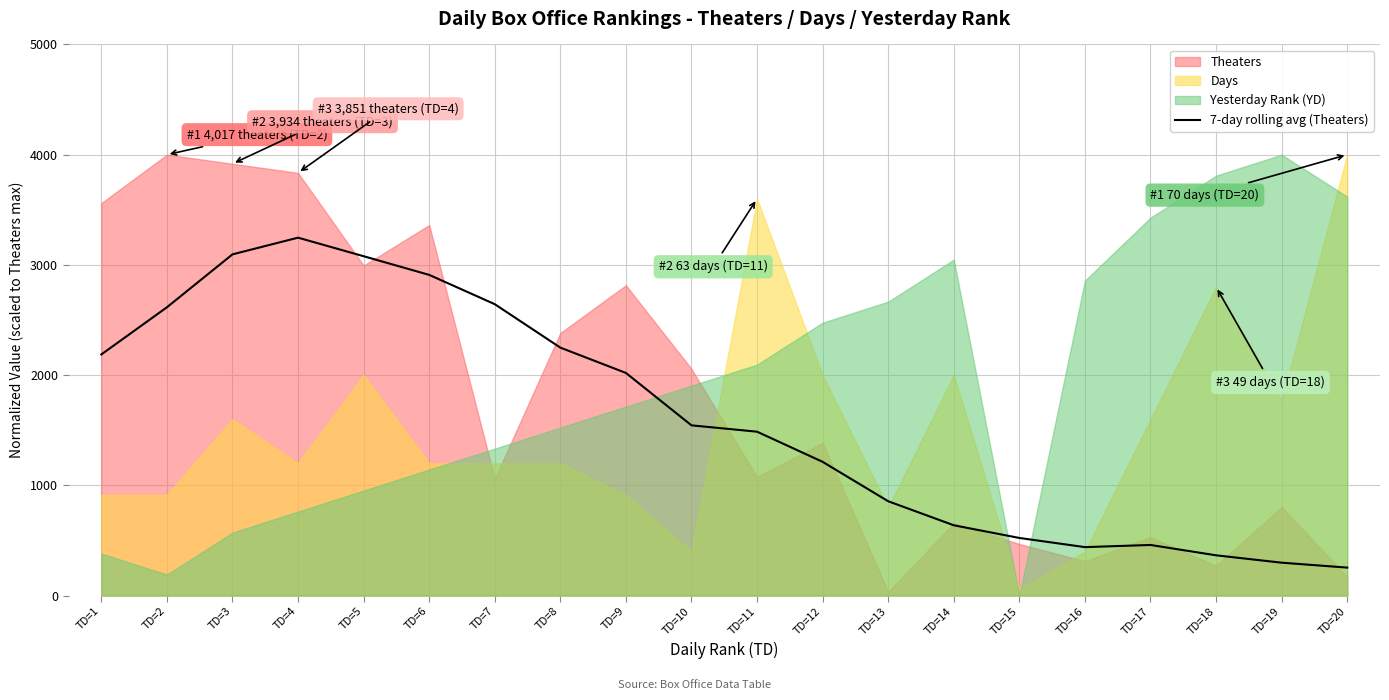

The value of 7-day rolling avg (Theaters) at TD=17 is 459.2. True or false?

True